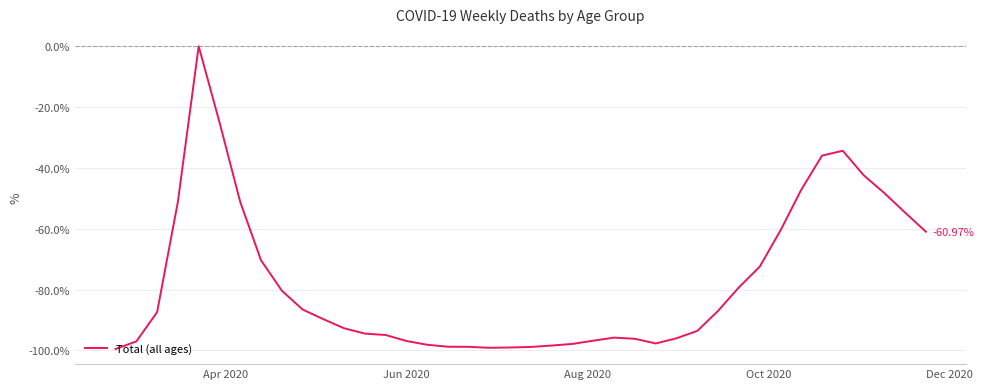

What is the average value?

-77.6